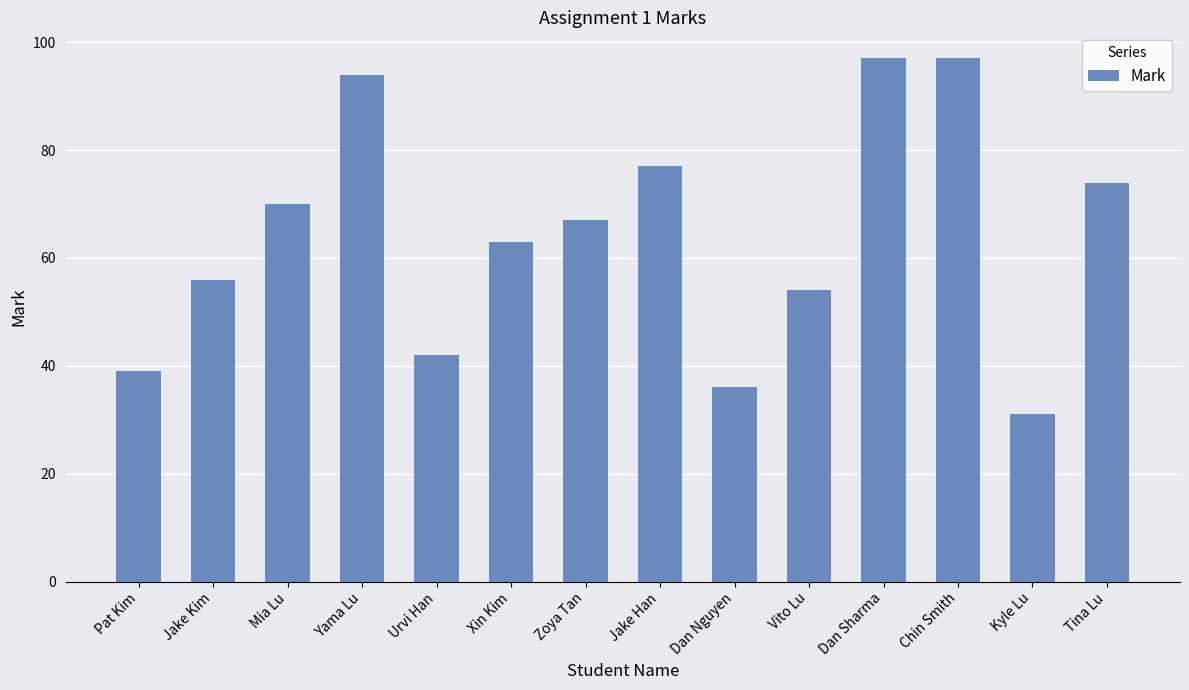

Reading right to left, what are all the values shown in this chart?

Tina Lu=74	Kyle Lu=31	Chin Smith=97	Dan Sharma=97	Vito Lu=54	Dan Nguyen=36	Jake Han=77	Zoya Tan=67	Xin Kim=63	Urvi Han=42	Yama Lu=94	Mia Lu=70	Jake Kim=56	Pat Kim=39